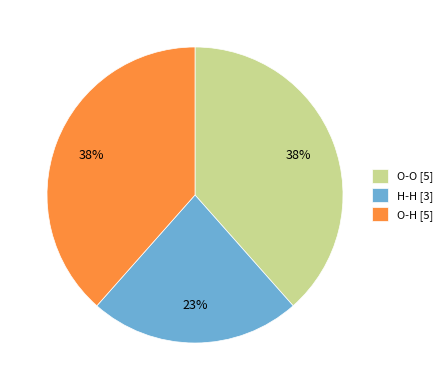

Is it true that O-O is 38% of the pie?

True